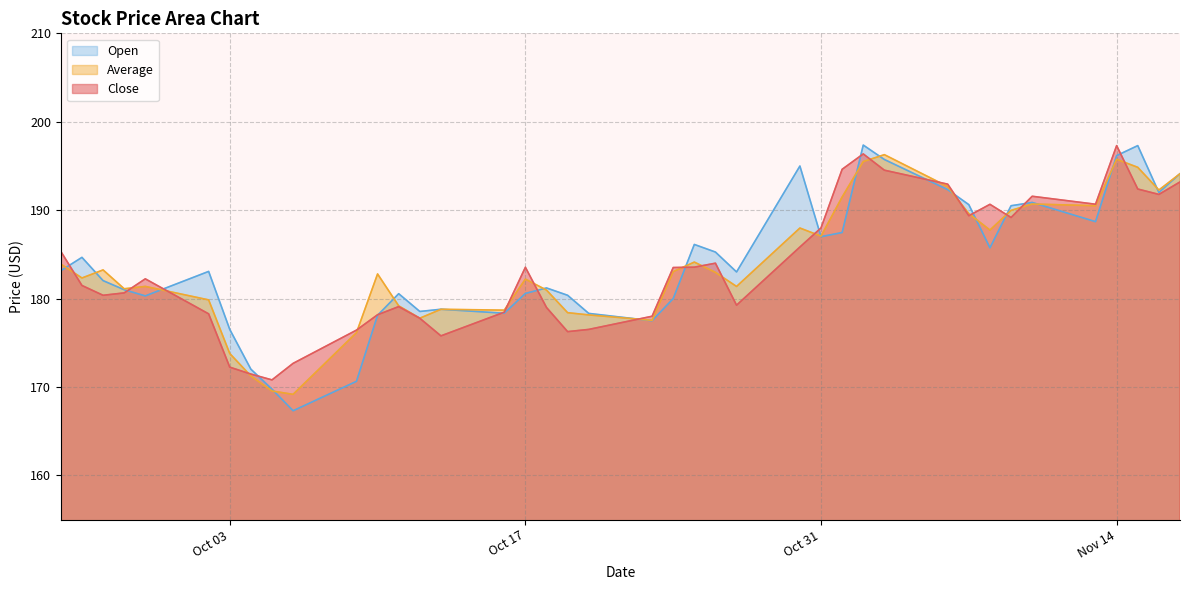

At which label is close closest to 184?

2023-10-26